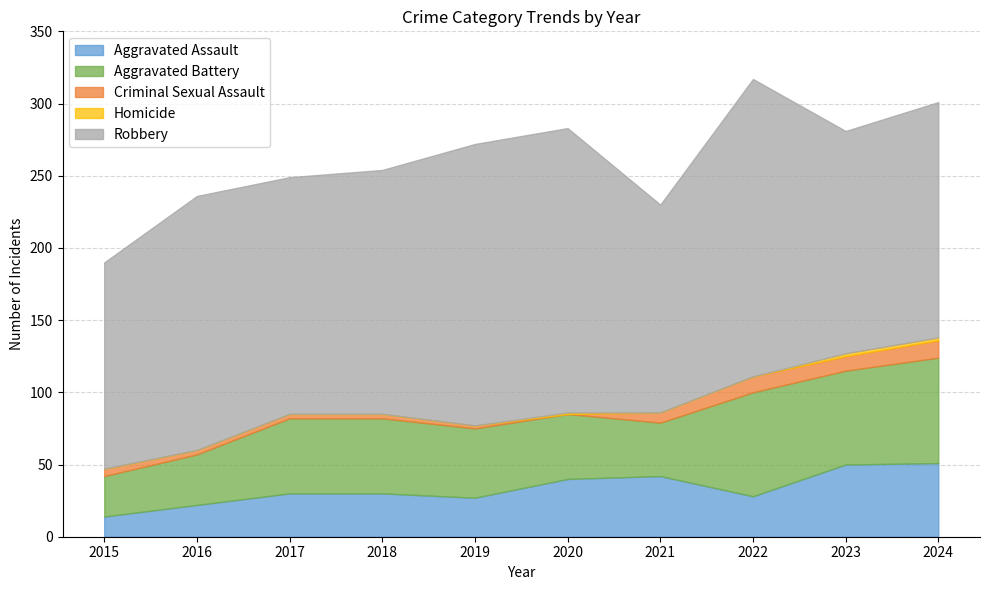

How many categories are shown in the chart?

10